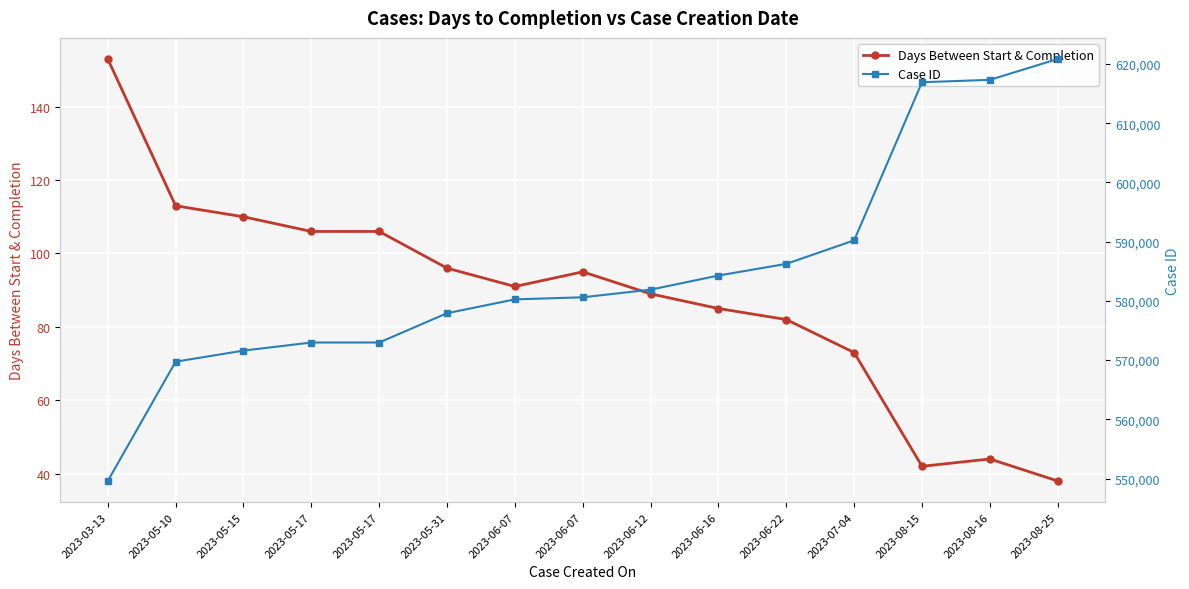

Which series has the largest range (max minus min)?

Case ID